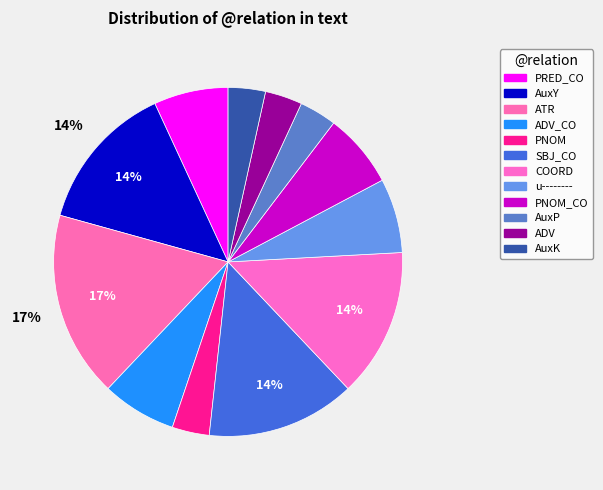

Count the number of slices in the pie.

12